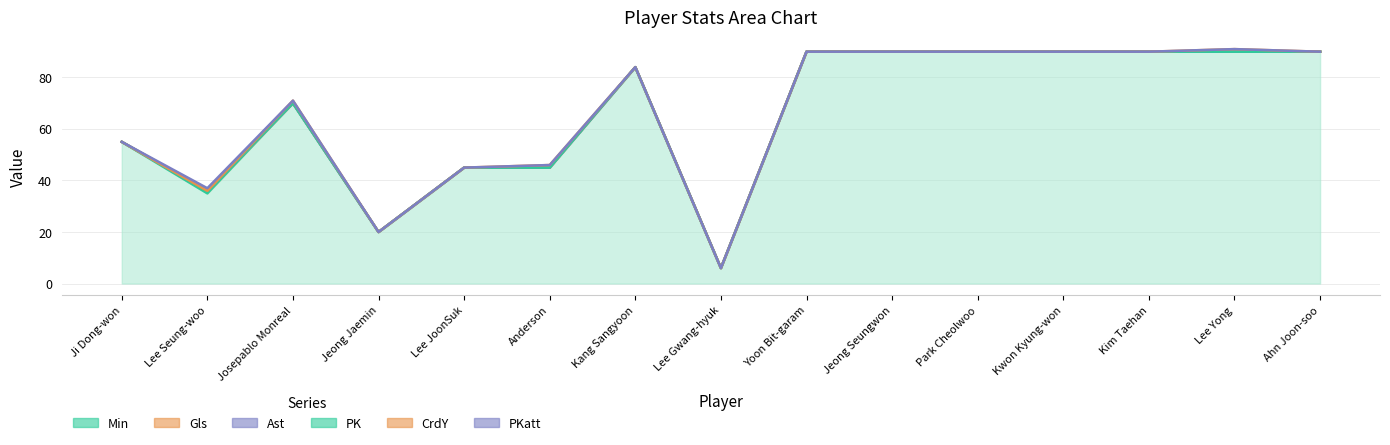

Is it true that Gls equals 0 at Kim Taehan?

False